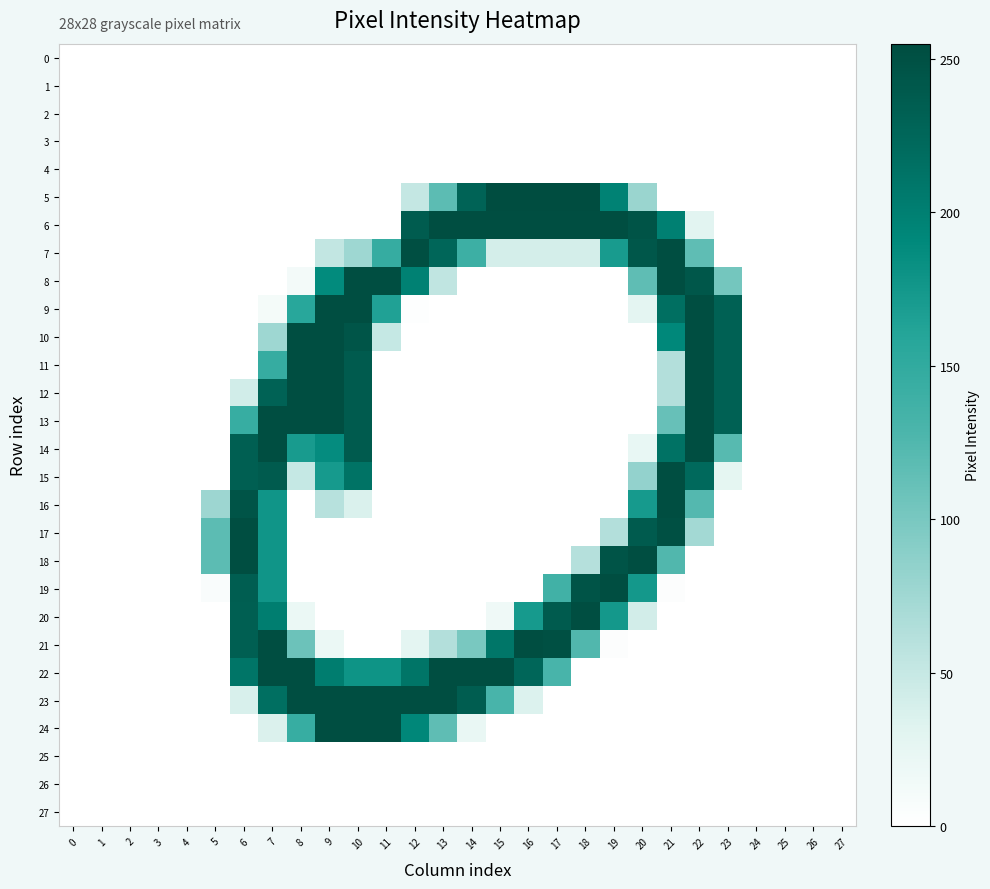

Reading right to left, transcribe all the data shown in this chart.

0: 27=0	26=0	25=0	24=0	23=0	22=0	21=0	20=0	19=0	18=0	17=0	16=0	15=0	14=0	13=0	12=0	11=0	10=0	9=0	8=0	7=0	6=0	5=0	4=0	3=0	2=0	1=0	0=0
1: 27=0	26=0	25=0	24=0	23=0	22=0	21=0	20=0	19=0	18=0	17=0	16=0	15=0	14=0	13=0	12=0	11=0	10=0	9=0	8=0	7=0	6=0	5=0	4=0	3=0	2=0	1=0	0=0
2: 27=0	26=0	25=0	24=0	23=0	22=0	21=0	20=0	19=0	18=0	17=0	16=0	15=0	14=0	13=0	12=0	11=0	10=0	9=0	8=0	7=0	6=0	5=0	4=0	3=0	2=0	1=0	0=0
3: 27=0	26=0	25=0	24=0	23=0	22=0	21=0	20=0	19=0	18=0	17=0	16=0	15=0	14=0	13=0	12=0	11=0	10=0	9=0	8=0	7=0	6=0	5=0	4=0	3=0	2=0	1=0	0=0
4: 27=0	26=0	25=0	24=0	23=0	22=0	21=0	20=0	19=0	18=0	17=0	16=0	15=0	14=0	13=0	12=0	11=0	10=0	9=0	8=0	7=0	6=0	5=0	4=0	3=0	2=0	1=0	0=0
5: 27=0	26=0	25=0	24=0	23=0	22=0	21=0	20=79	19=198	18=254	17=254	16=255	15=254	14=229	13=118	12=51	11=0	10=0	9=0	8=0	7=0	6=0	5=0	4=0	3=0	2=0	1=0	0=0
6: 27=0	26=0	25=0	24=0	23=0	22=29	21=200	20=247	19=253	18=253	17=253	16=253	15=253	14=253	13=253	12=237	11=0	10=0	9=0	8=0	7=0	6=0	5=0	4=0	3=0	2=0	1=0	0=0
7: 27=0	26=0	25=0	24=0	23=0	22=116	21=253	20=243	19=171	18=40	17=40	16=40	15=40	14=140	13=226	12=252	11=146	10=76	9=52	8=0	7=0	6=0	5=0	4=0	3=0	2=0	1=0	0=0
8: 27=0	26=0	25=0	24=0	23=103	22=243	21=253	20=116	19=0	18=0	17=0	16=0	15=0	14=0	13=54	12=199	11=253	10=253	9=189	8=12	7=0	6=0	5=0	4=0	3=0	2=0	1=0	0=0
9: 27=0	26=0	25=0	24=0	23=232	22=253	21=217	20=27	19=0	18=0	17=0	16=0	15=0	14=0	13=0	12=2	11=164	10=253	9=253	8=157	7=11	6=0	5=0	4=0	3=0	2=0	1=0	0=0
10: 27=0	26=0	25=0	24=0	23=232	22=253	21=192	20=0	19=0	18=0	17=0	16=0	15=0	14=0	13=0	12=0	11=50	10=245	9=253	8=253	7=76	6=0	5=0	4=0	3=0	2=0	1=0	0=0
11: 27=0	26=0	25=0	24=0	23=232	22=253	21=63	20=0	19=0	18=0	17=0	16=0	15=0	14=0	13=0	12=0	11=0	10=239	9=253	8=253	7=146	6=0	5=0	4=0	3=0	2=0	1=0	0=0
12: 27=0	26=0	25=0	24=0	23=232	22=253	21=63	20=0	19=0	18=0	17=0	16=0	15=0	14=0	13=0	12=0	11=0	10=239	9=253	8=253	7=231	6=42	5=0	4=0	3=0	2=0	1=0	0=0
13: 27=0	26=0	25=0	24=0	23=232	22=253	21=111	20=0	19=0	18=0	17=0	16=0	15=0	14=0	13=0	12=0	11=0	10=239	9=253	8=253	7=253	6=145	5=0	4=0	3=0	2=0	1=0	0=0
14: 27=0	26=0	25=0	24=0	23=121	22=253	21=214	20=23	19=0	18=0	17=0	16=0	15=0	14=0	13=0	12=0	11=0	10=239	9=187	8=171	7=253	6=234	5=0	4=0	3=0	2=0	1=0	0=0
15: 27=0	26=0	25=0	24=0	23=26	22=223	21=253	20=83	19=0	18=0	17=0	16=0	15=0	14=0	13=0	12=0	11=0	10=213	9=172	8=50	7=239	6=234	5=0	4=0	3=0	2=0	1=0	0=0
16: 27=0	26=0	25=0	24=0	23=0	22=123	21=253	20=172	19=0	18=0	17=0	16=0	15=0	14=0	13=0	12=0	11=0	10=36	9=60	8=0	7=177	6=246	5=77	4=0	3=0	2=0	1=0	0=0
17: 27=0	26=0	25=0	24=0	23=0	22=73	21=251	20=239	19=63	18=0	17=0	16=0	15=0	14=0	13=0	12=0	11=0	10=0	9=0	8=0	7=177	6=253	5=118	4=0	3=0	2=0	1=0	0=0
18: 27=0	26=0	25=0	24=0	23=0	22=0	21=125	20=253	19=247	18=61	17=0	16=0	15=0	14=0	13=0	12=0	11=0	10=0	9=0	8=0	7=177	6=253	5=118	4=0	3=0	2=0	1=0	0=0
19: 27=0	26=0	25=0	24=0	23=0	22=0	21=3	20=174	19=253	18=247	17=137	16=0	15=0	14=0	13=0	12=0	11=0	10=0	9=0	8=0	7=177	6=235	5=6	4=0	3=0	2=0	1=0	0=0
20: 27=0	26=0	25=0	24=0	23=0	22=0	21=0	20=41	19=174	18=253	17=239	16=172	15=16	14=0	13=0	12=0	11=0	10=0	9=0	8=20	7=202	6=234	5=0	4=0	3=0	2=0	1=0	0=0
21: 27=0	26=0	25=0	24=0	23=0	22=0	21=0	20=0	19=3	18=125	17=251	16=253	15=210	14=100	13=63	12=27	11=0	10=0	9=20	8=108	7=253	6=234	5=0	4=0	3=0	2=0	1=0	0=0
22: 27=0	26=0	25=0	24=0	23=0	22=0	21=0	20=0	19=0	18=0	17=131	16=226	15=253	14=253	13=253	12=211	11=179	10=179	9=203	8=253	7=253	6=211	5=0	4=0	3=0	2=0	1=0	0=0
23: 27=0	26=0	25=0	24=0	23=0	22=0	21=0	20=0	19=0	18=0	17=0	16=34	15=131	14=236	13=253	12=253	11=253	10=253	9=253	8=253	7=217	6=37	5=0	4=0	3=0	2=0	1=0	0=0
24: 27=0	26=0	25=0	24=0	23=0	22=0	21=0	20=0	19=0	18=0	17=0	16=0	15=0	14=22	13=116	12=193	11=253	10=253	9=253	8=145	7=35	6=0	5=0	4=0	3=0	2=0	1=0	0=0
25: 27=0	26=0	25=0	24=0	23=0	22=0	21=0	20=0	19=0	18=0	17=0	16=0	15=0	14=0	13=0	12=0	11=0	10=0	9=0	8=0	7=0	6=0	5=0	4=0	3=0	2=0	1=0	0=0
26: 27=0	26=0	25=0	24=0	23=0	22=0	21=0	20=0	19=0	18=0	17=0	16=0	15=0	14=0	13=0	12=0	11=0	10=0	9=0	8=0	7=0	6=0	5=0	4=0	3=0	2=0	1=0	0=0
27: 27=0	26=0	25=0	24=0	23=0	22=0	21=0	20=0	19=0	18=0	17=0	16=0	15=0	14=0	13=0	12=0	11=0	10=0	9=0	8=0	7=0	6=0	5=0	4=0	3=0	2=0	1=0	0=0